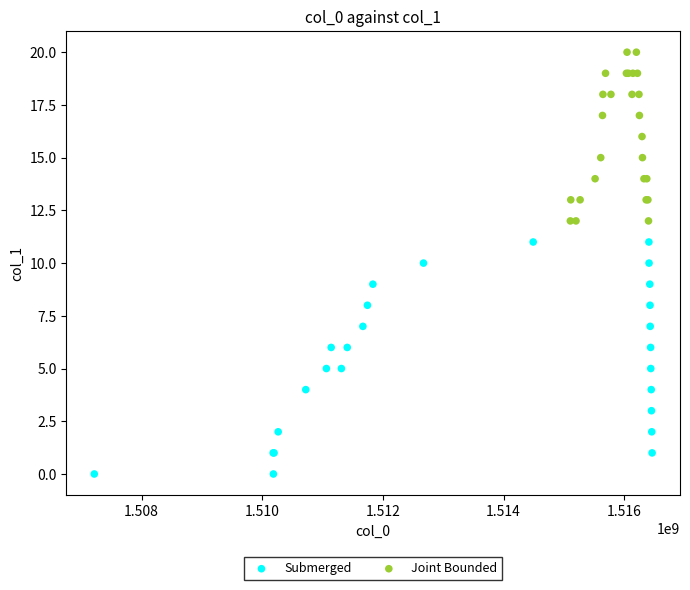

What are all the series names shown in the legend?

Submerged, Joint Bounded